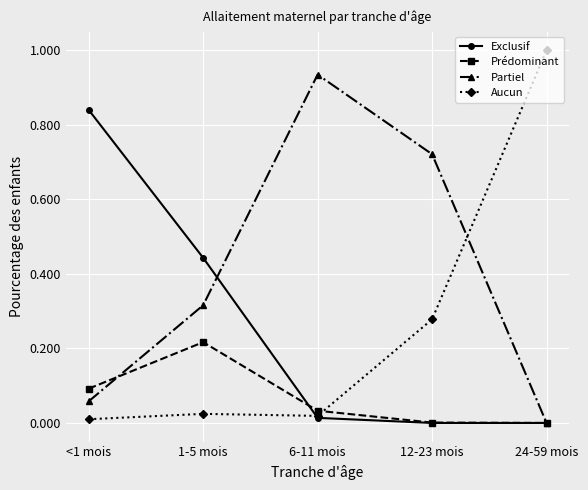

What is the total value across all series at 1-5 mois?

1.0